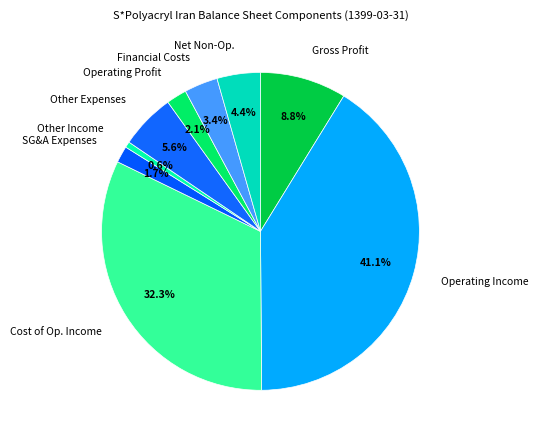

Between Other Expenses and Cost of Op. Income, which is larger?

Cost of Op. Income